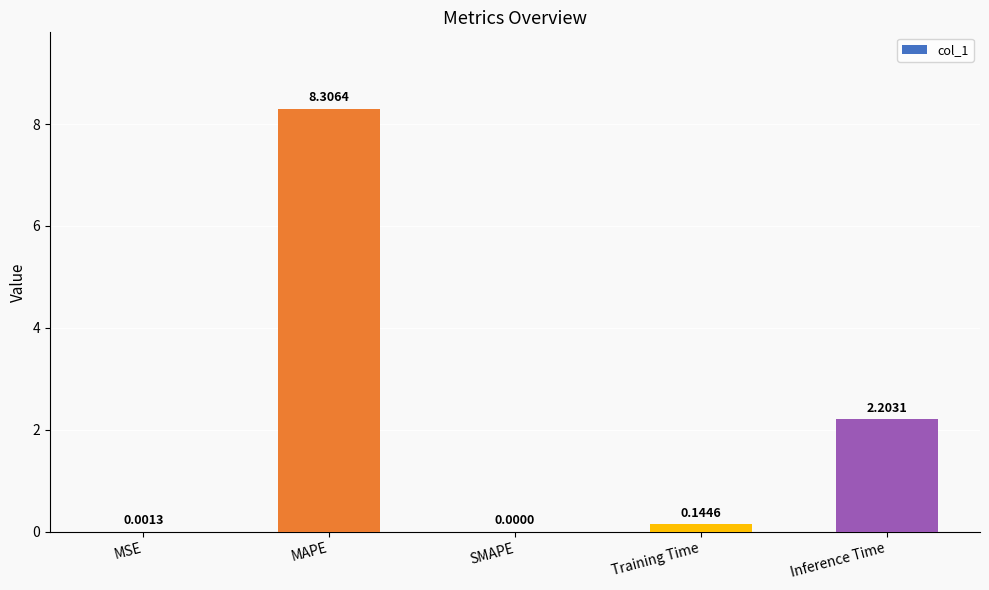

Between Inference Time and Training Time, which is larger?

Inference Time